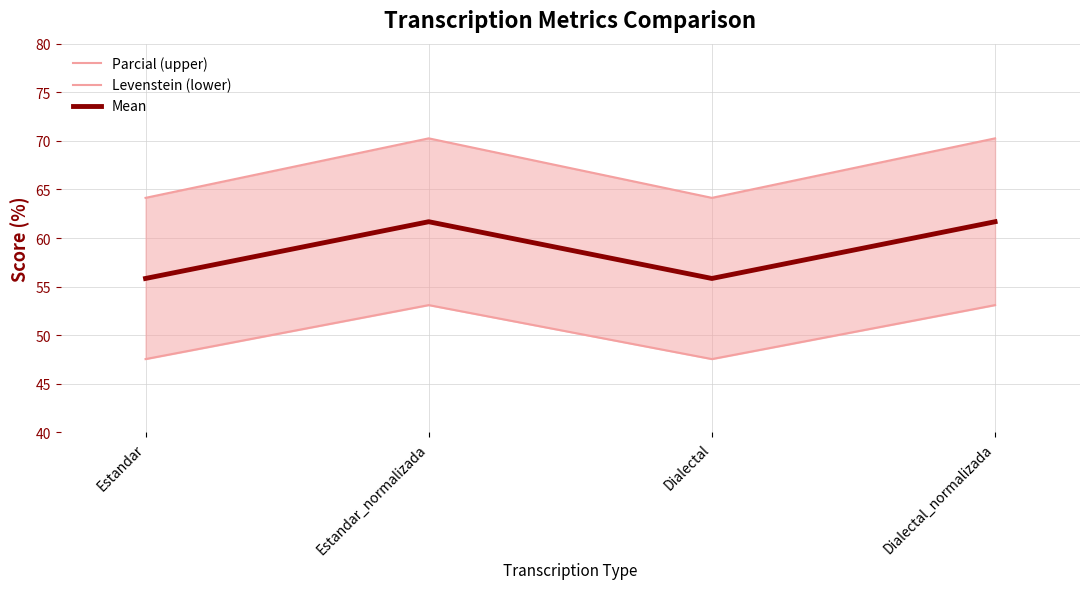

What is the value of the Levenstein (lower) point at the 3rd from the left?

47.5